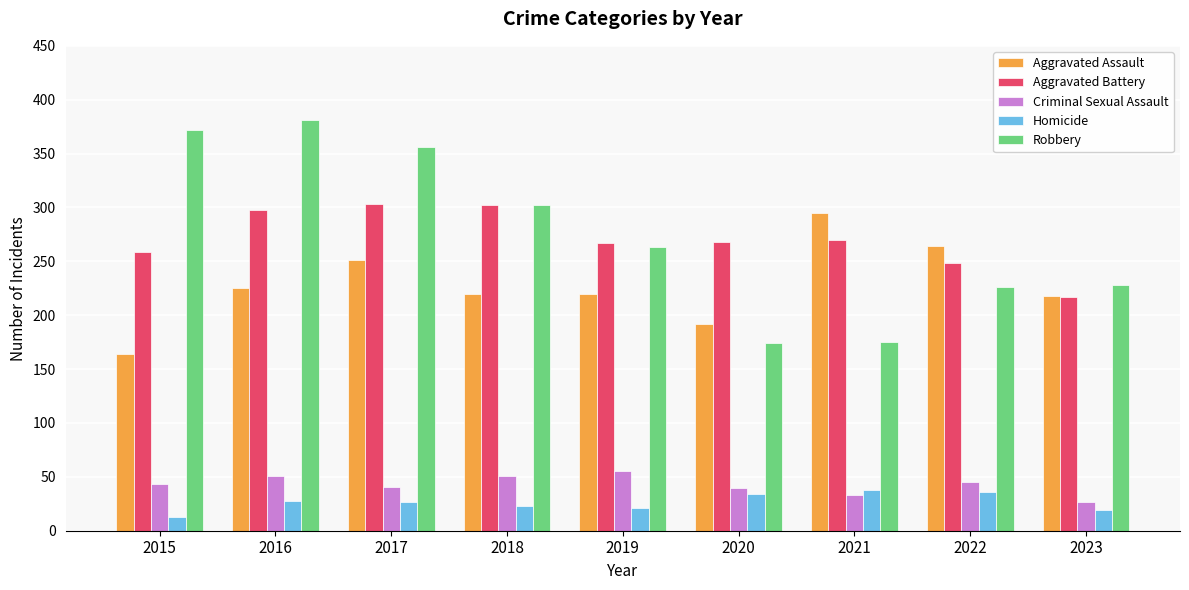

Where is Aggravated Battery nearest to the value 260?

2015